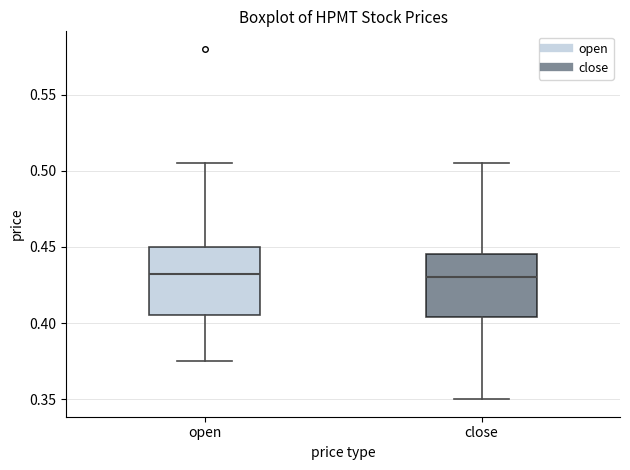

Reading left to right, transcribe this box plot: for each box, give where its median line is, the range the box spans, and where its two whiskers end, as read against the y-axis. The values are not printed on the chart, so give them approximately, as read against the axis.

open: median 0.435, box 0.405 to 0.450, whiskers 0.375 to 0.505
close: median 0.430, box 0.405 to 0.445, whiskers 0.350 to 0.505